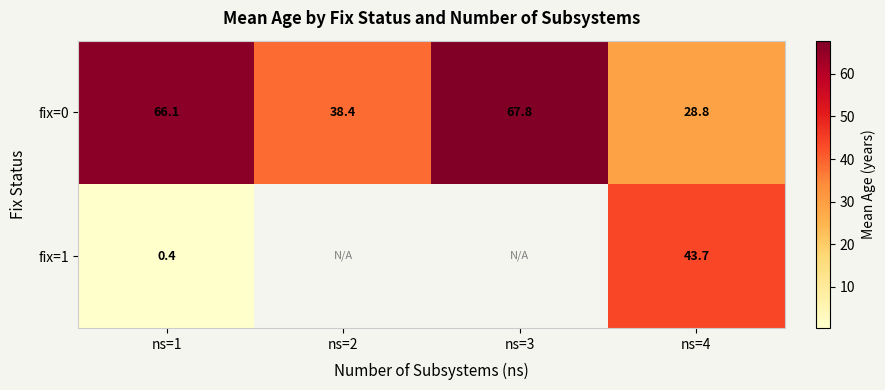

Which has a higher value, ns=2 or ns=3?

ns=3